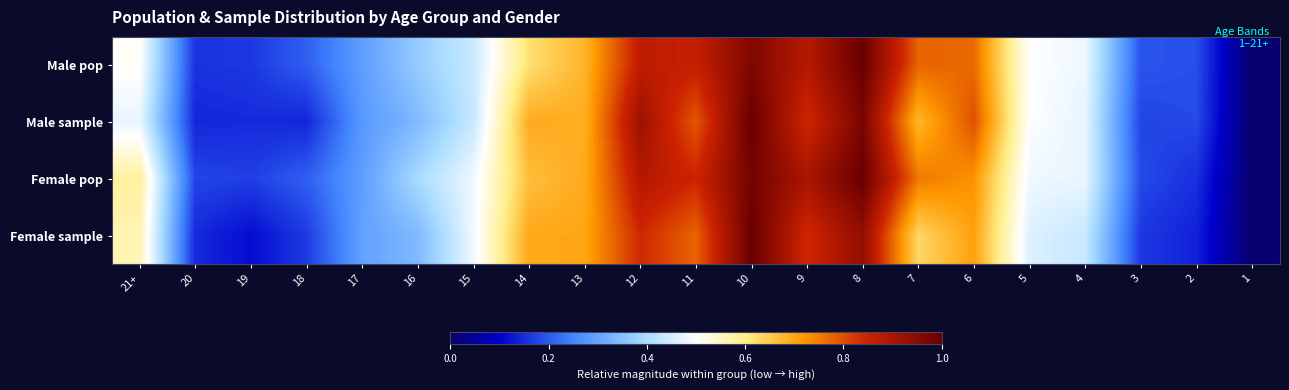

What is the spread (max minus min) of values at 6?

0.1